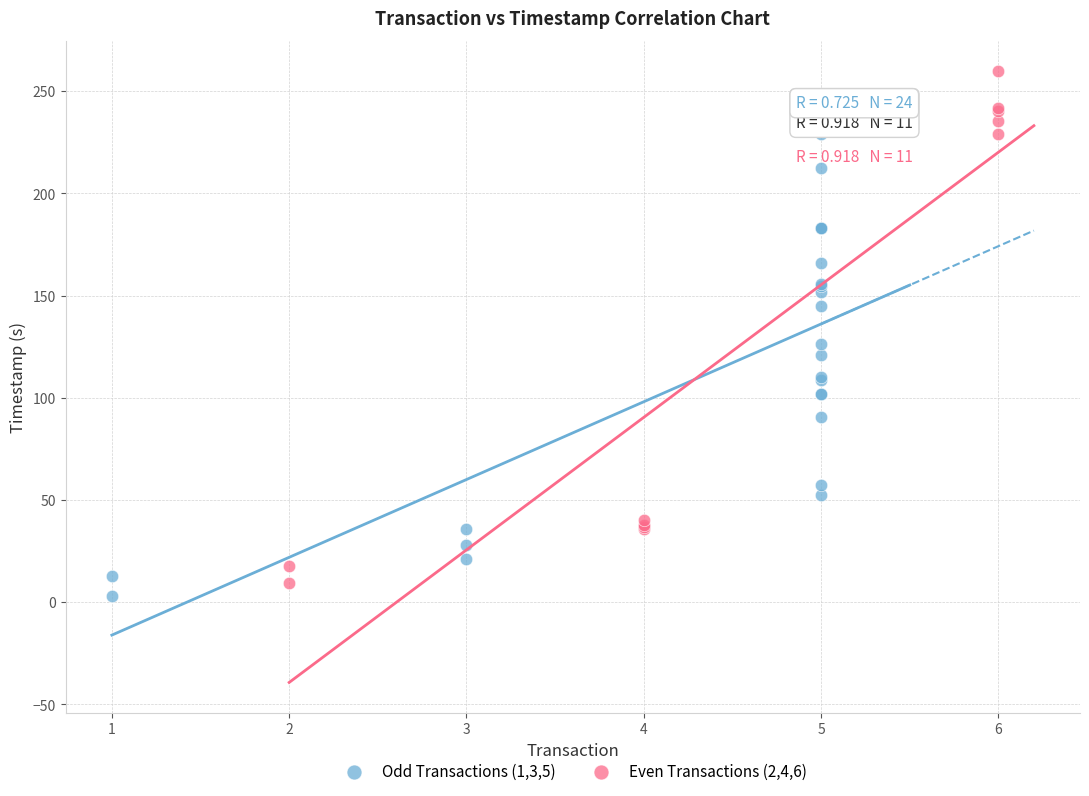

Which series reaches the maximum Y coordinate?

Even Transactions (2,4,6)